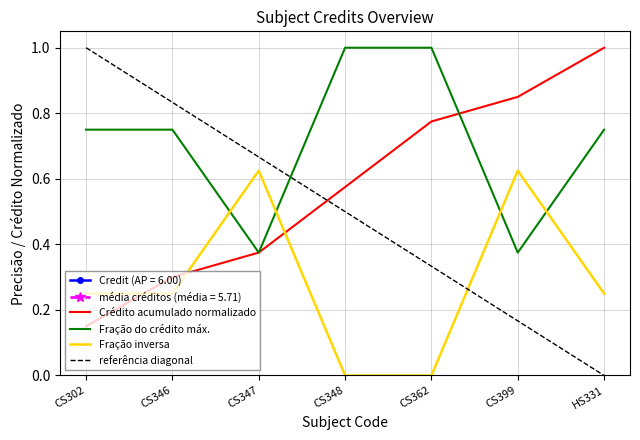

After their last crossing, which series has the higher values: Fração inversa or Fração do crédito máx.?

Fração do crédito máx.